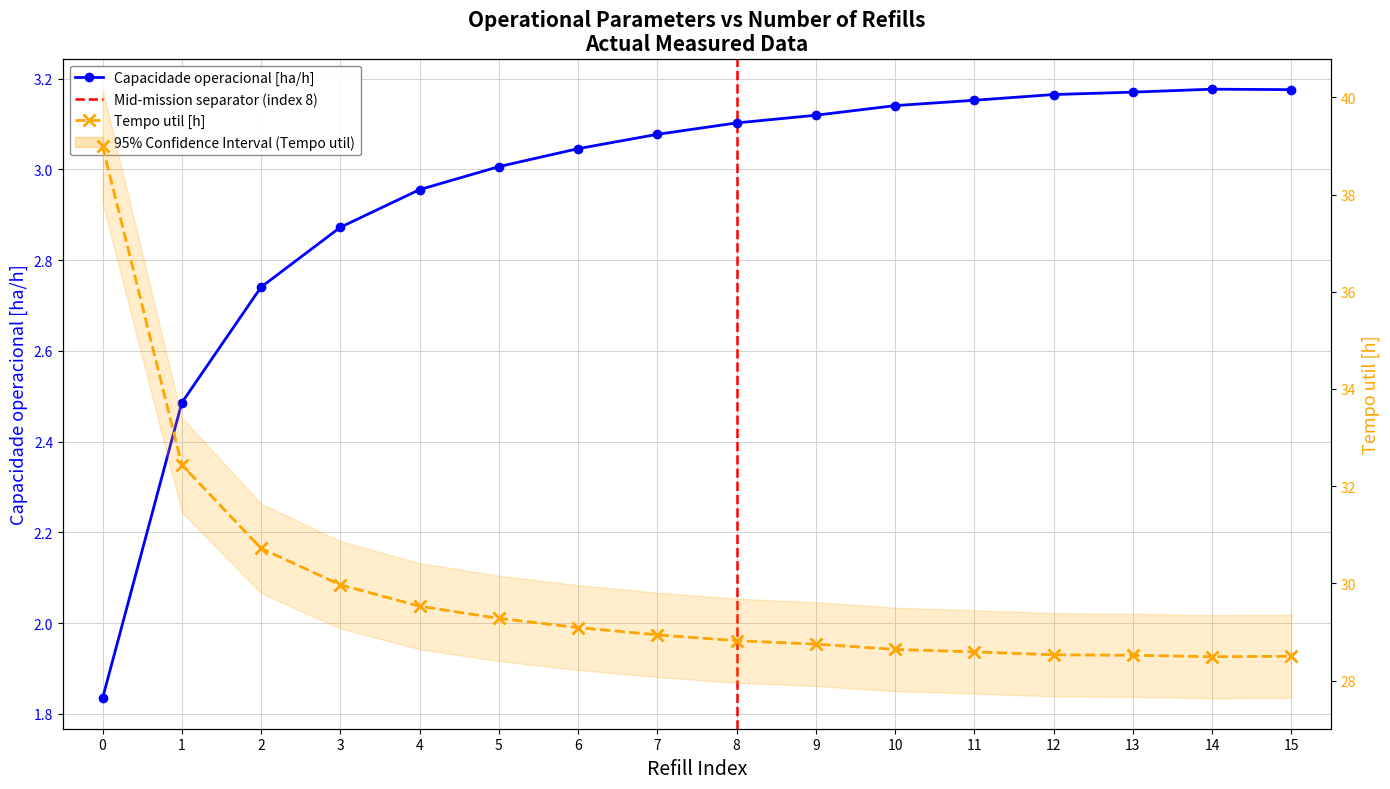

True or false: Tempo util [h] has more than 1 interior local peaks.

False